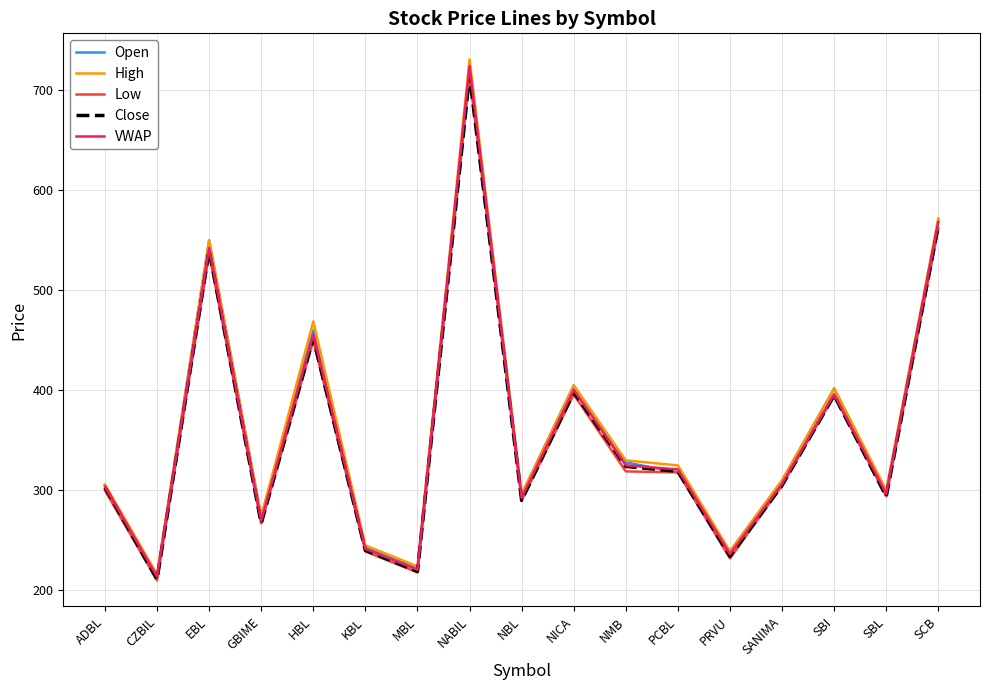

What position from the right is PCBL?

6